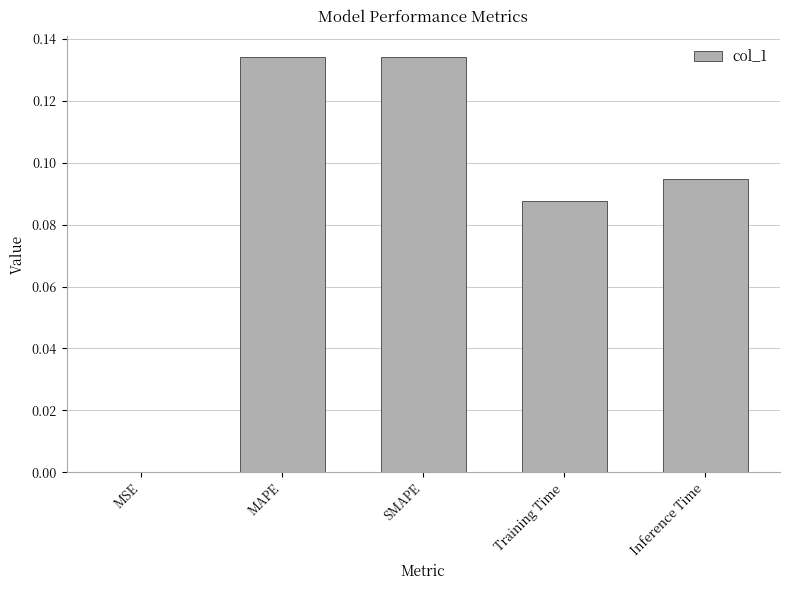

How many distinct data groups are displayed?

1